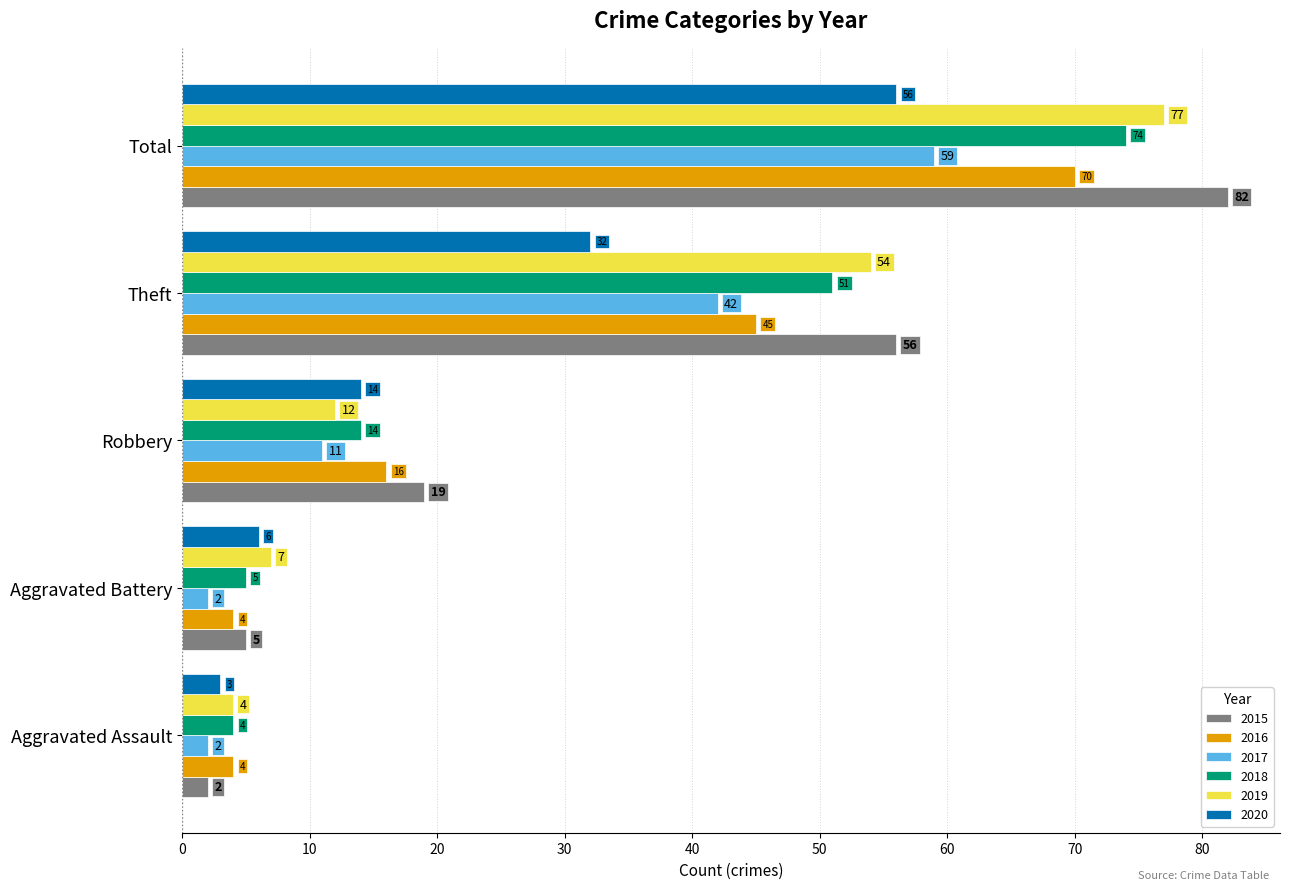

Rank the categories by 2019 value from highest to lowest.

Total, Theft, Robbery, Aggravated Battery, Aggravated Assault